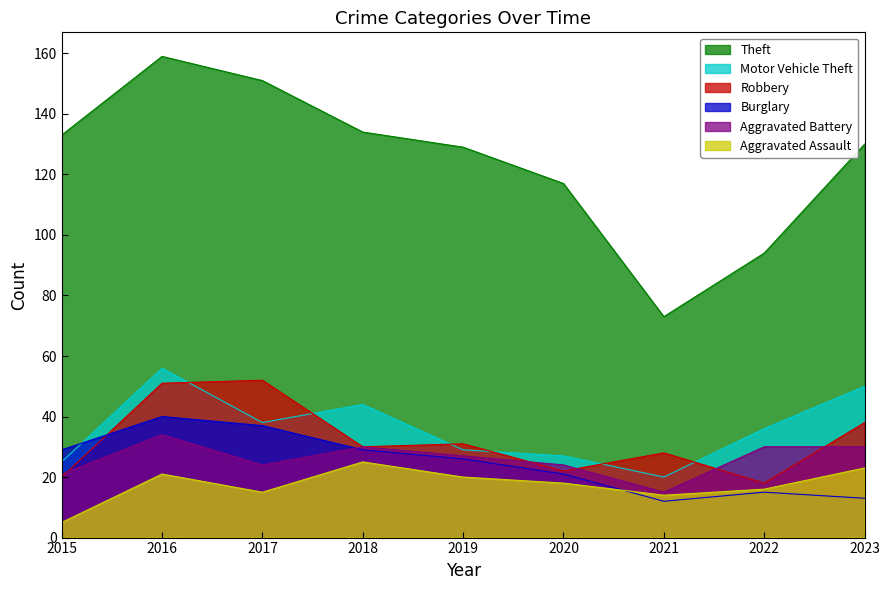

Where is the first local maximum for Motor Vehicle Theft?

2016